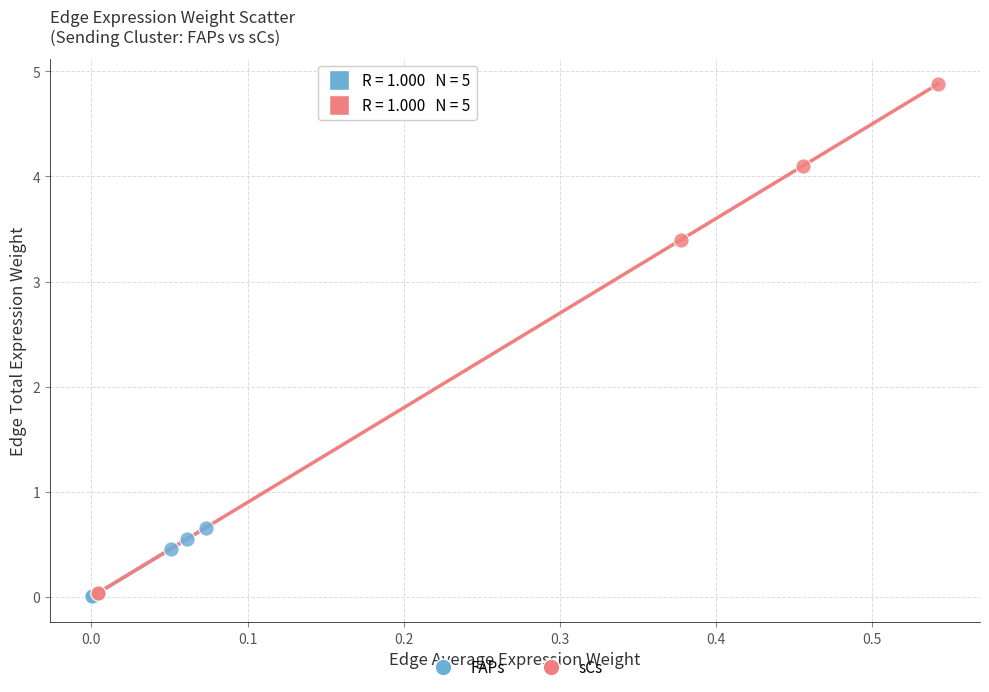

Which series contains the highest Y value?

sCs